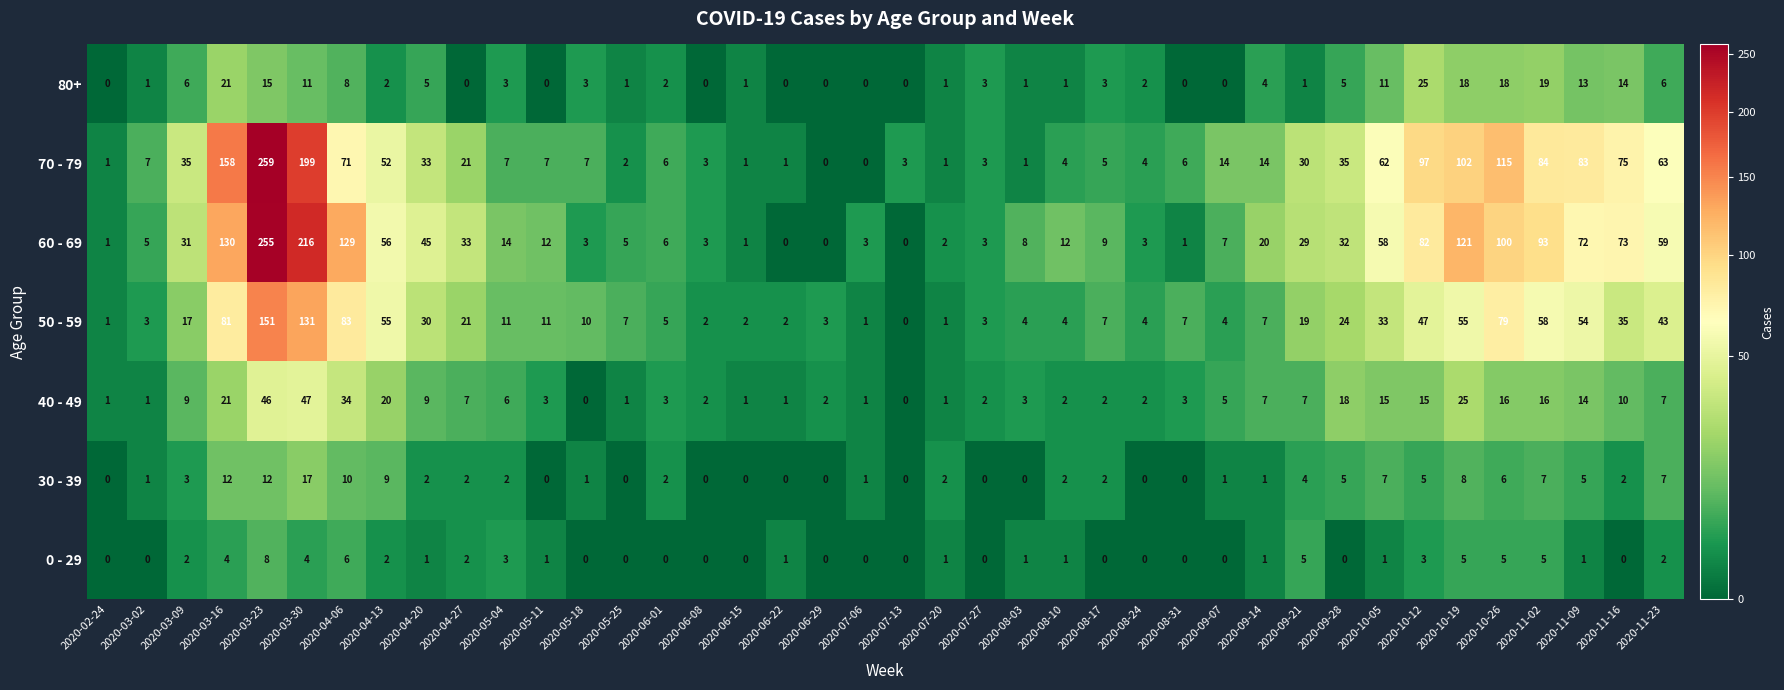

What is the highest value of the 60 - 69 series?

255